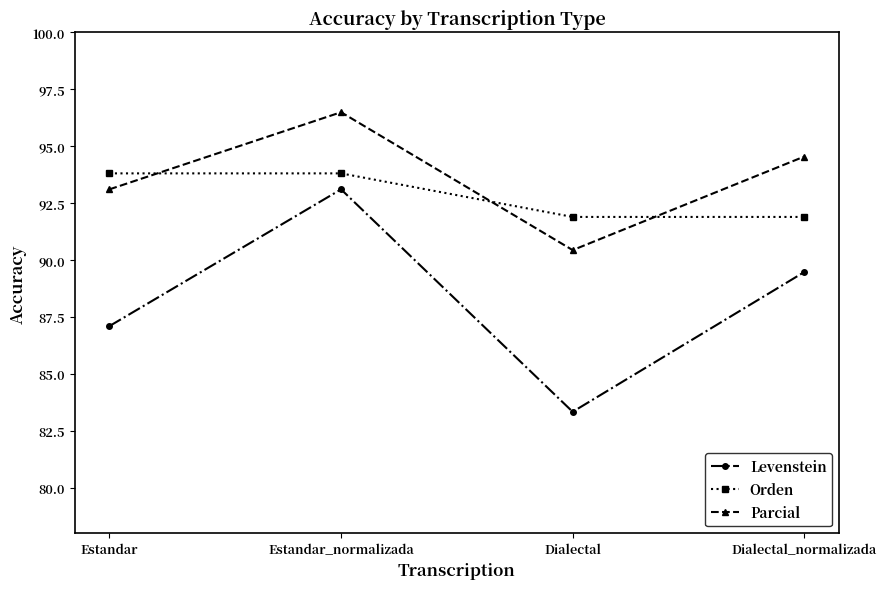

Is the value of Parcial at Estandar greater than the value of Orden at Estandar?

No